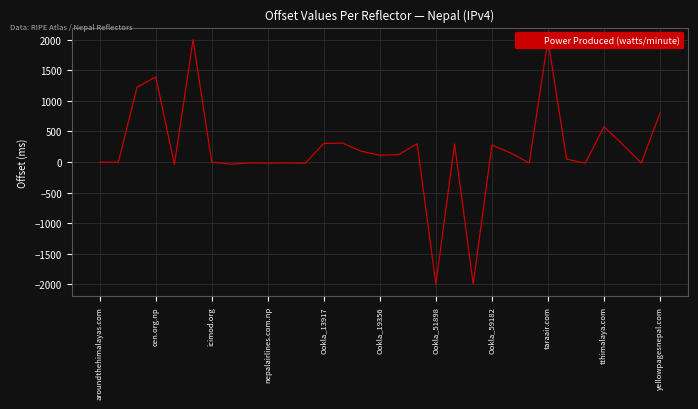

How many data points does each series have?

31